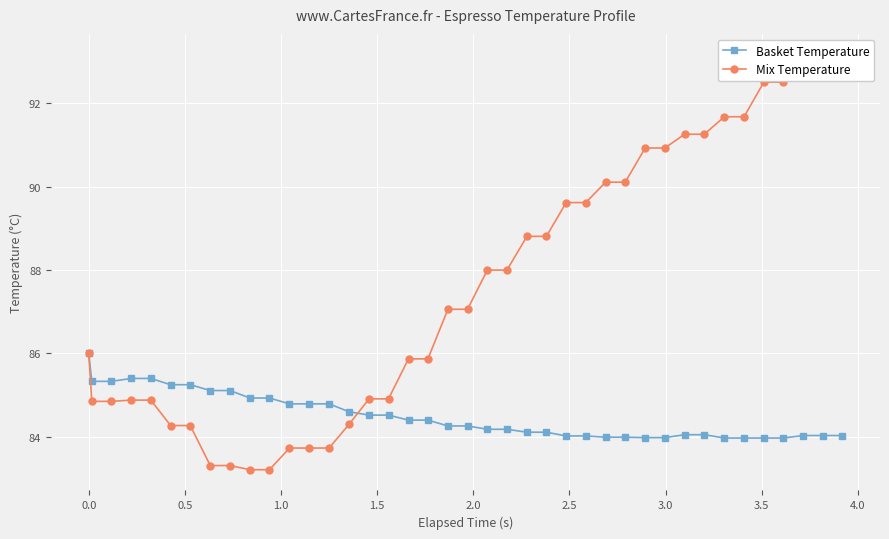

What is the value of the Basket Temperature point at the 35th from the left?

84.0